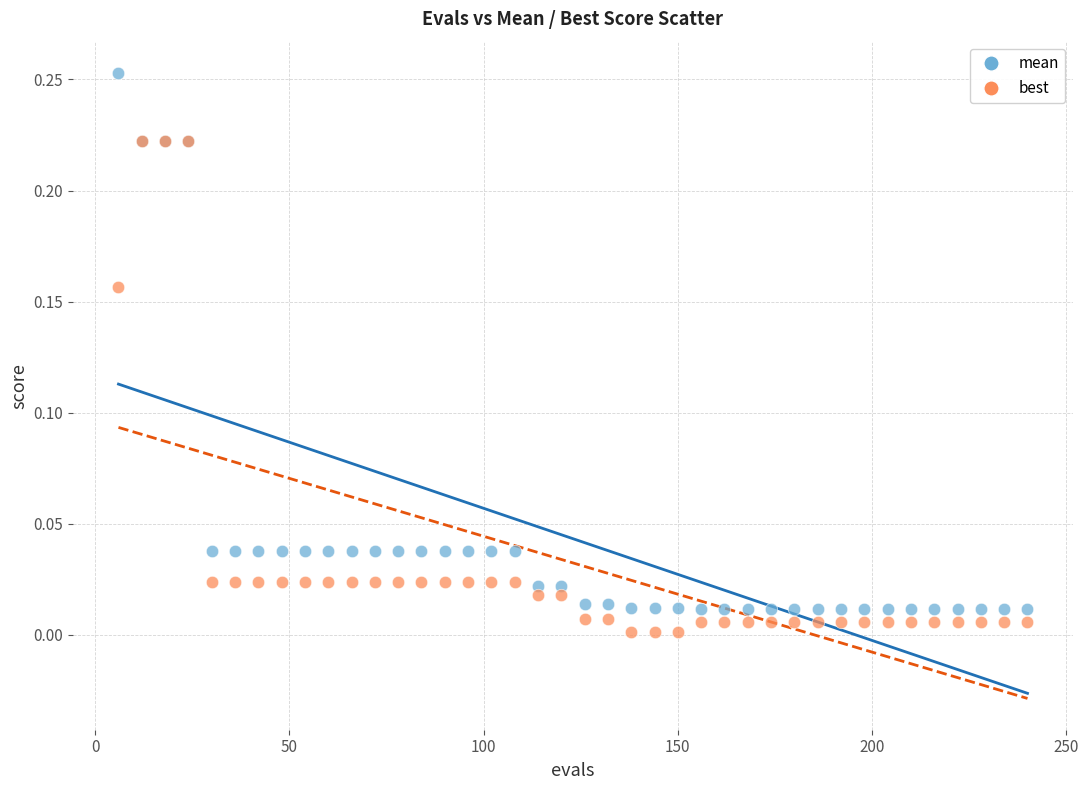

Which series contains the lowest Y value?

best